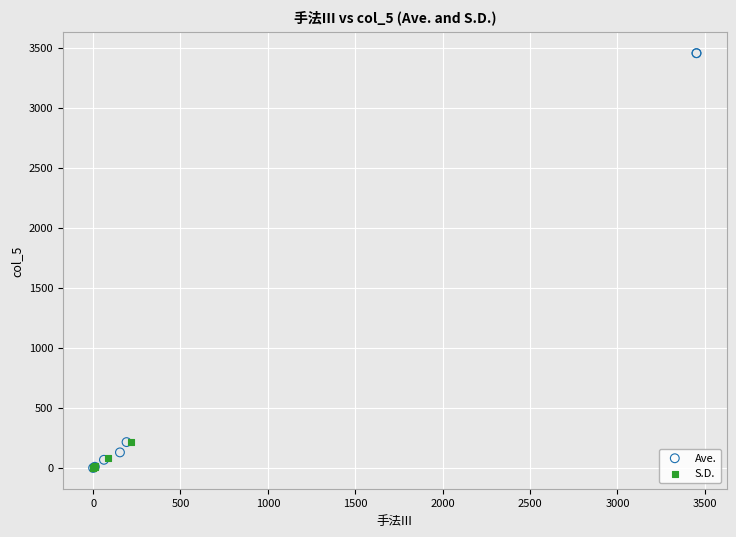

Which series has the widest spread of Y values?

Ave.